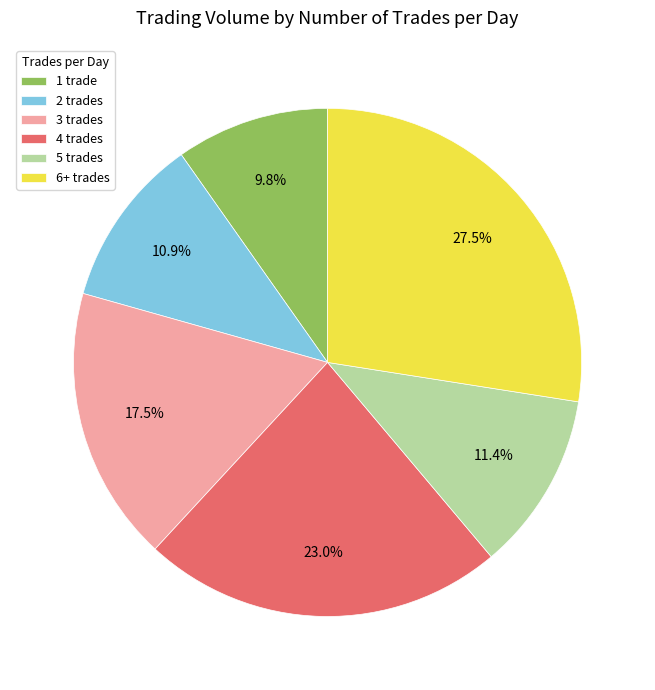

What portion of the pie excludes 2 trades?

89.1%